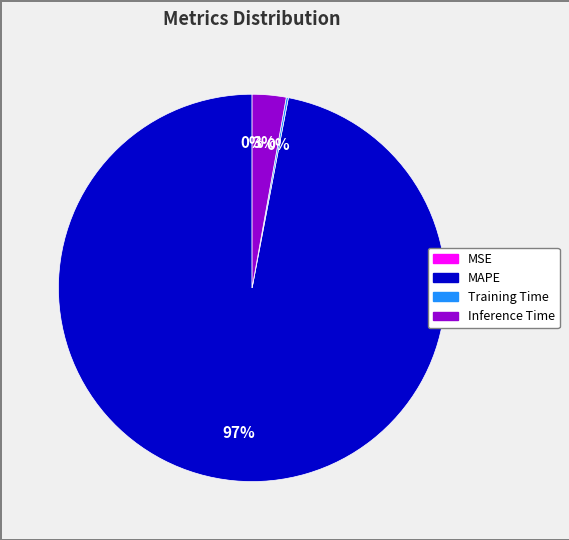

Which slice represents more than half of the pie?

MAPE